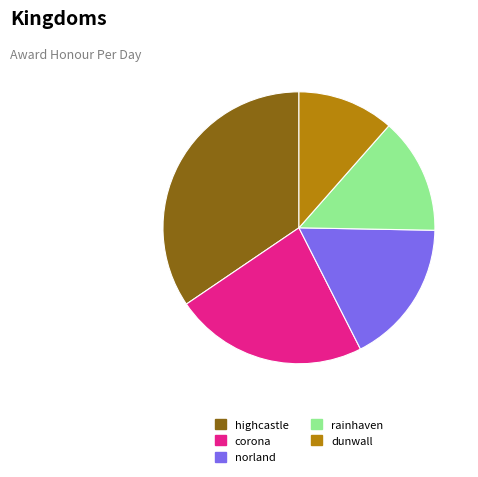

Which category has the smallest portion of the pie?

dunwall